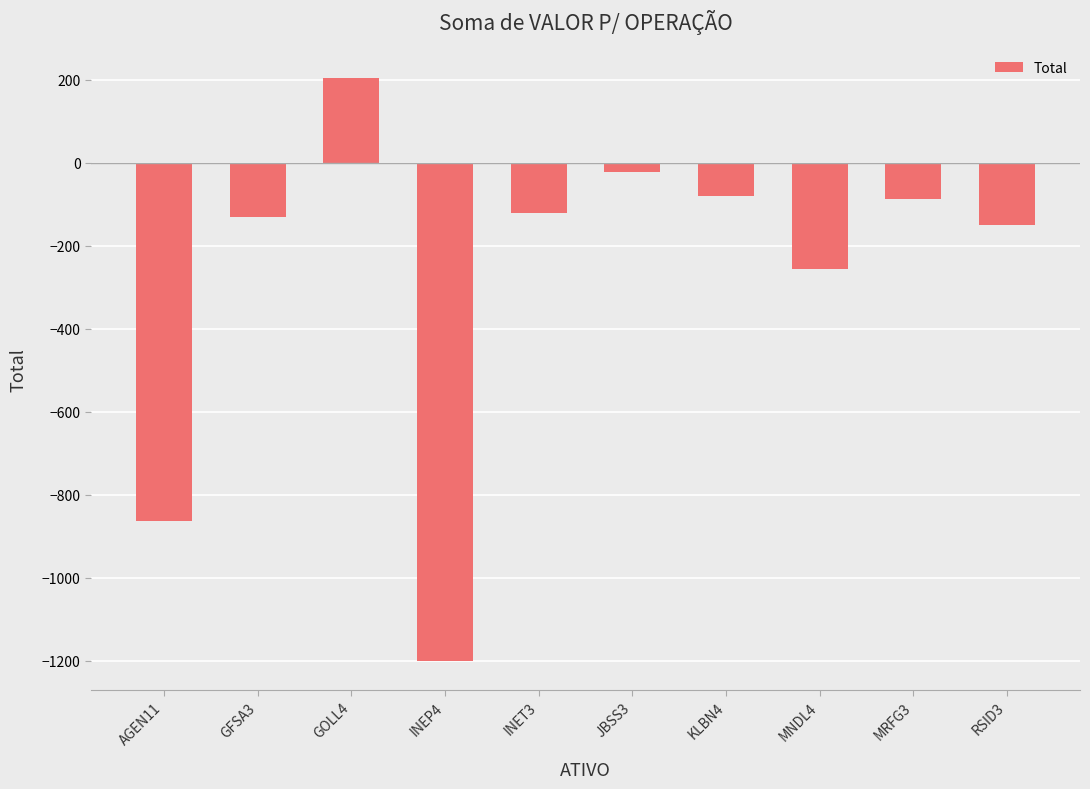

What is the label of the 4th bar from the left?

INEP4